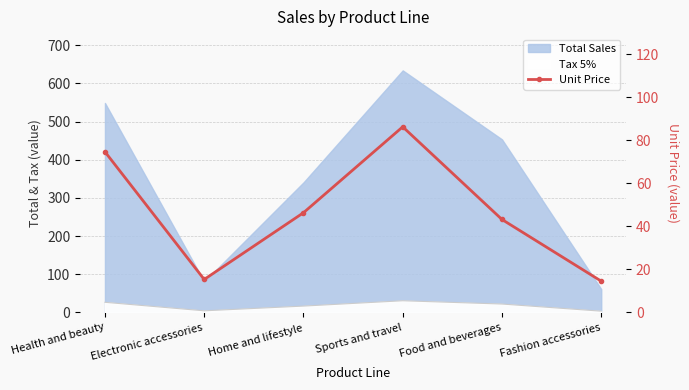

What is the sum of all values?

280.3